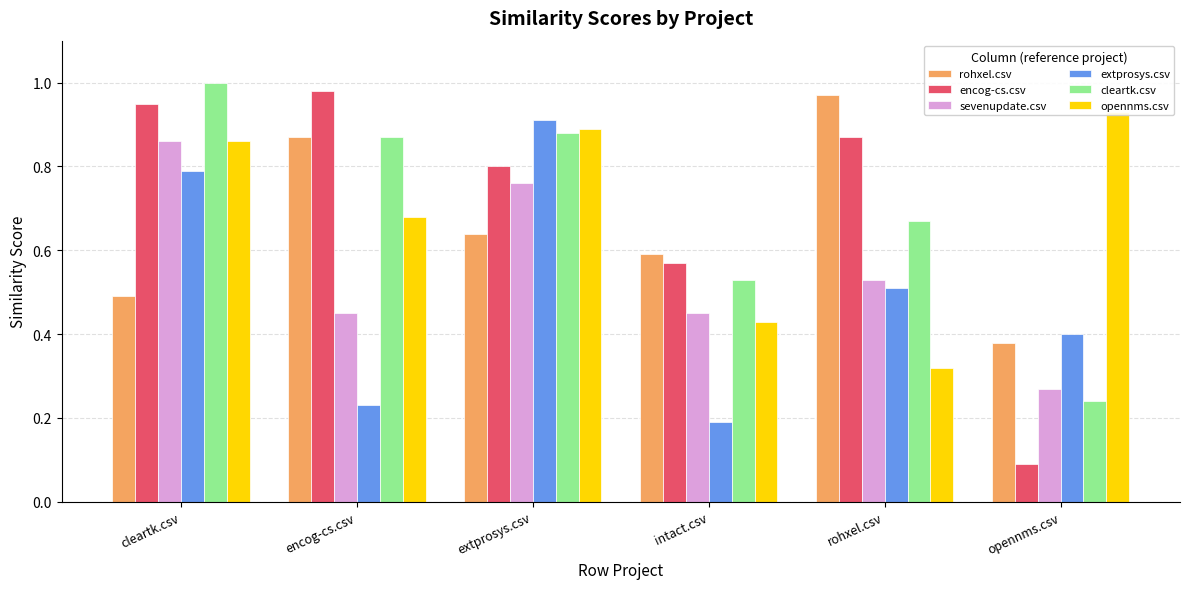

How many data points does each series have?

6